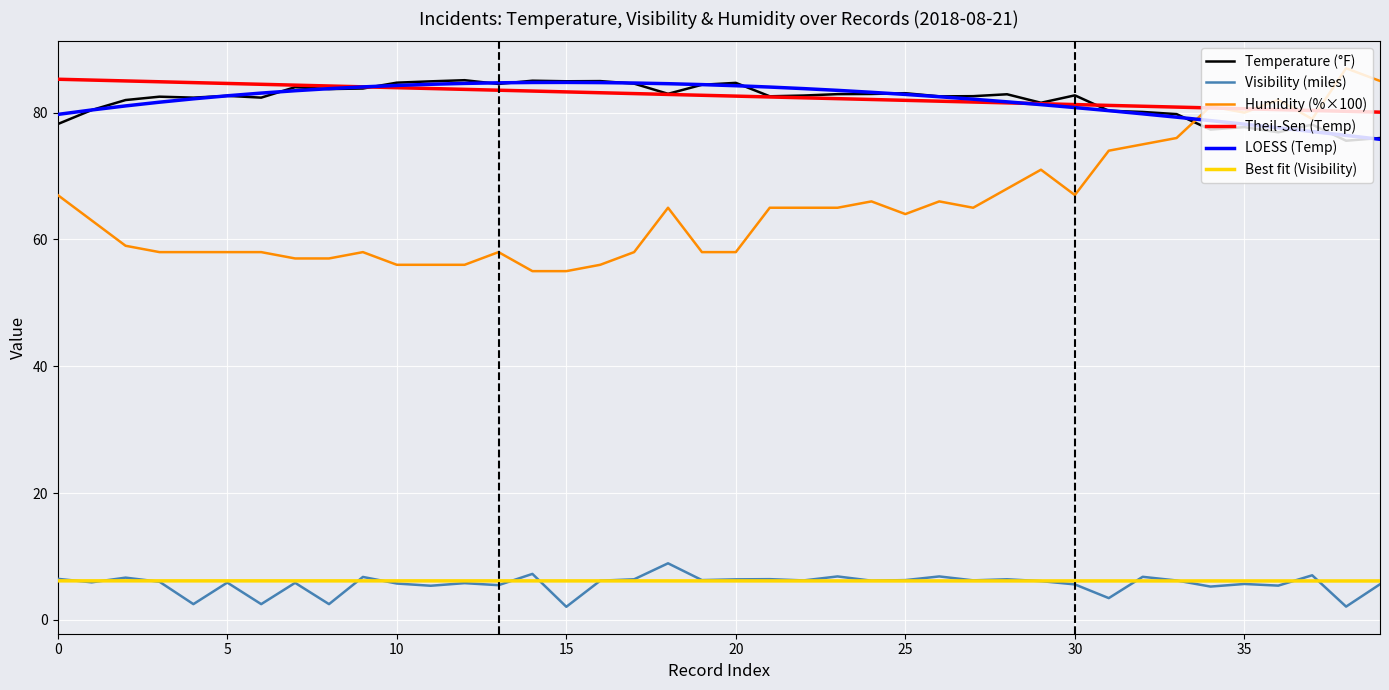

True or false: Best fit (Visibility) and LOESS (Temp) cross at least once.

False